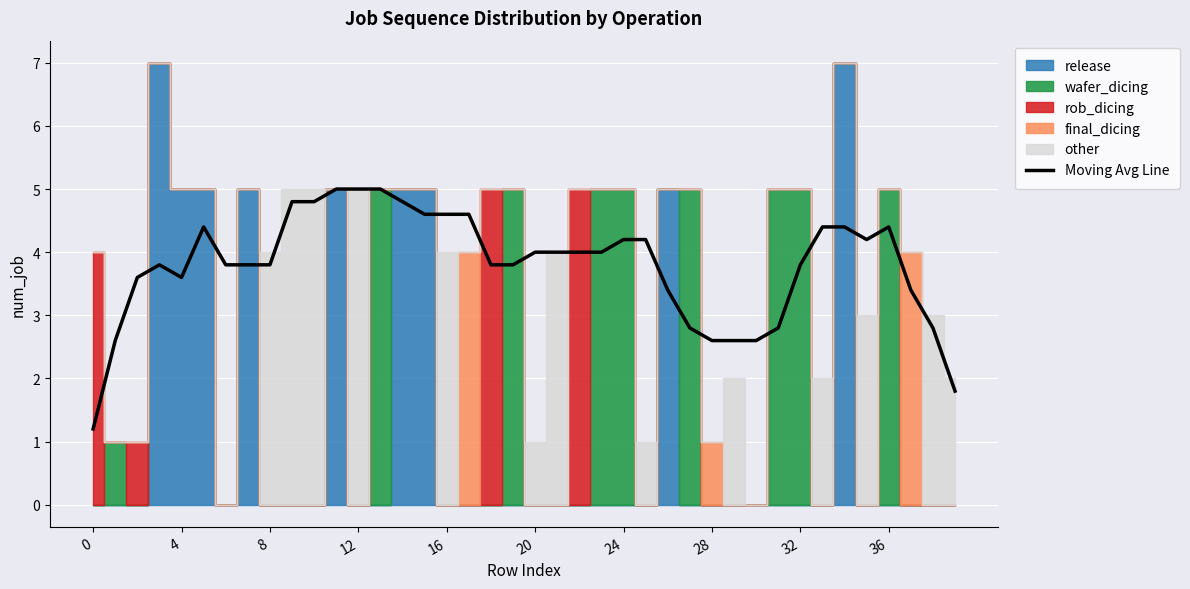

What is the label of the 29th point from the right?

11